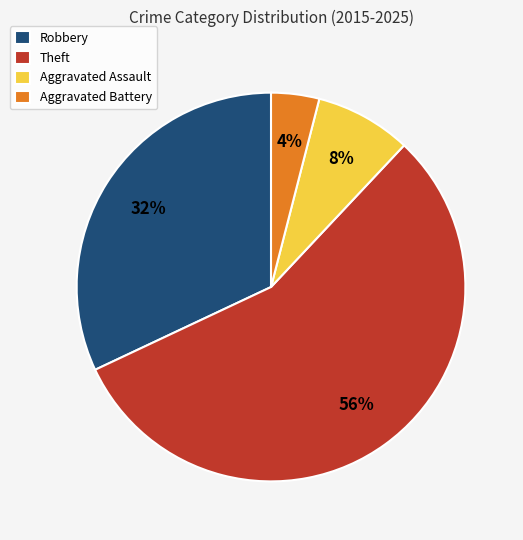

Which category has the biggest portion of the pie?

Theft